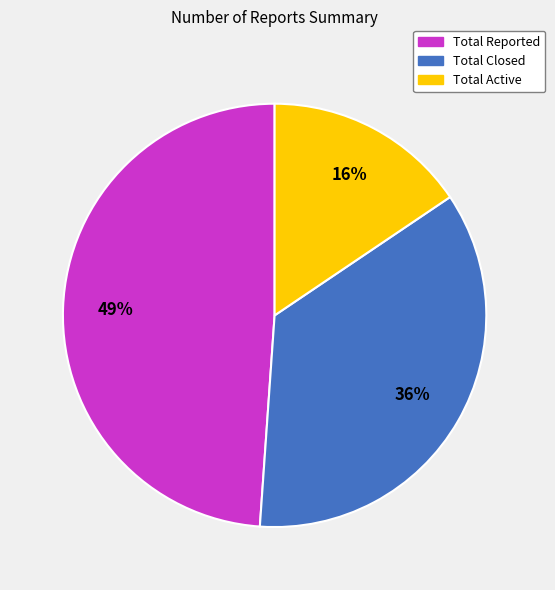

Count the number of slices in the pie.

3